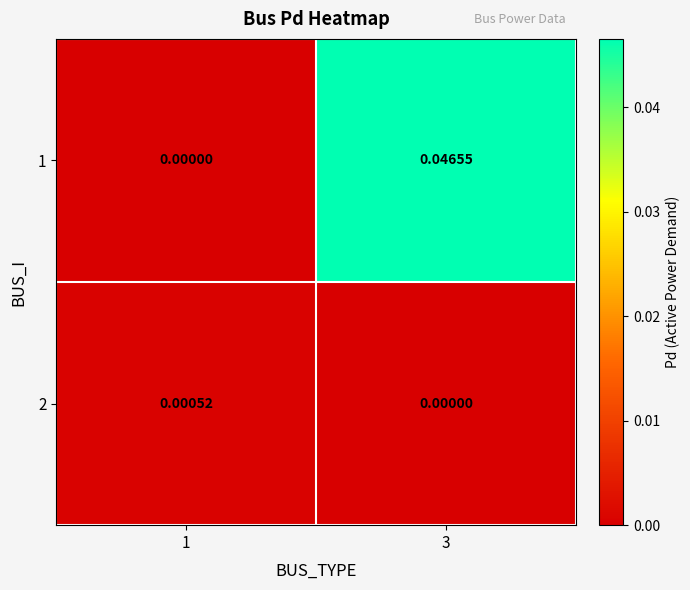

List the series in order of their peak value, highest first.

1, 2